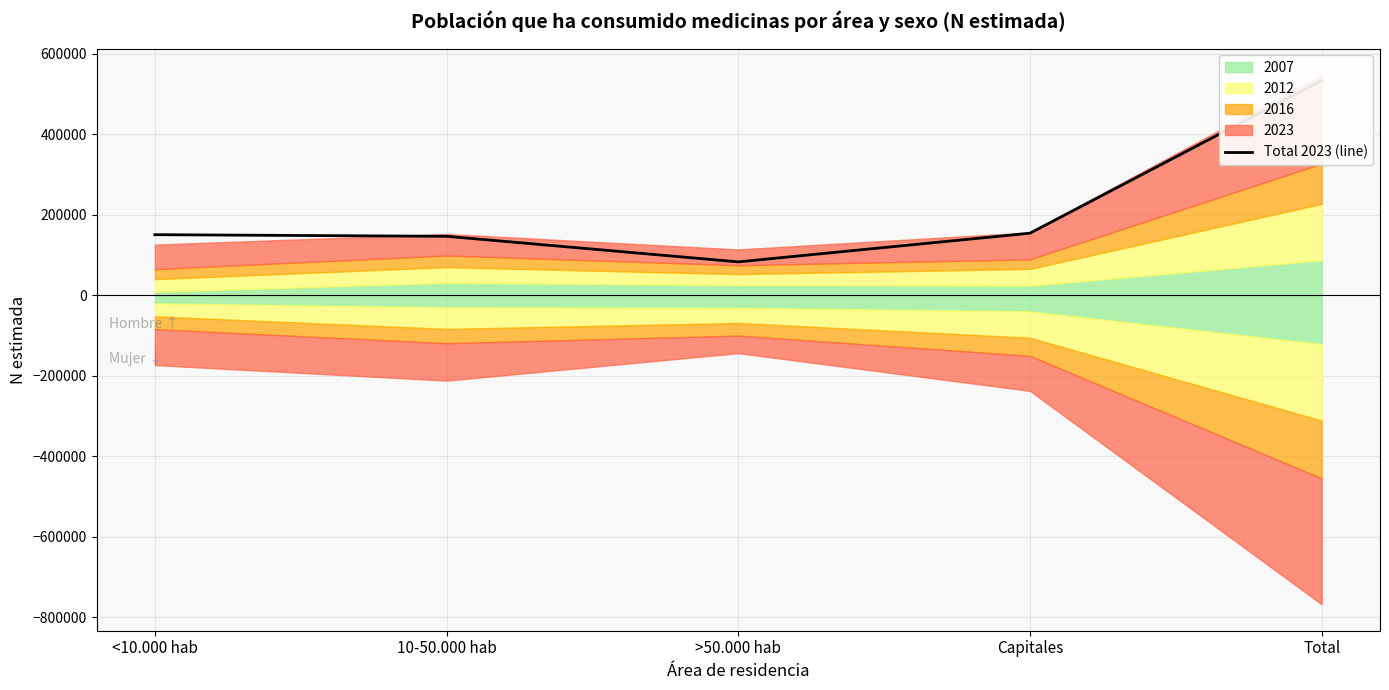

Reading right to left, list all the values displayed in this chart.

533093	153935	82681	146238	150239